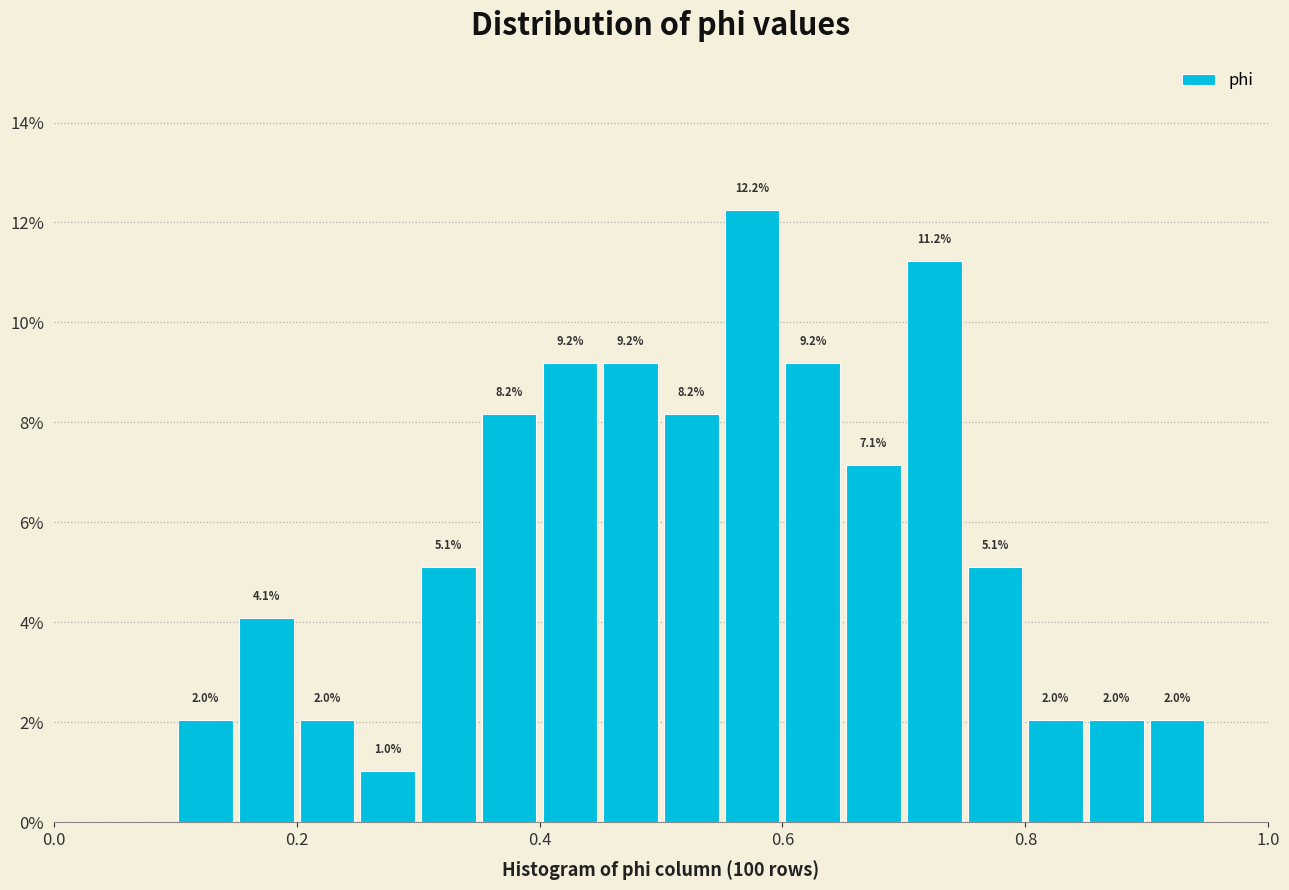

Read against the x-axis, roughly where is the centre of the tallest bar?

0.58